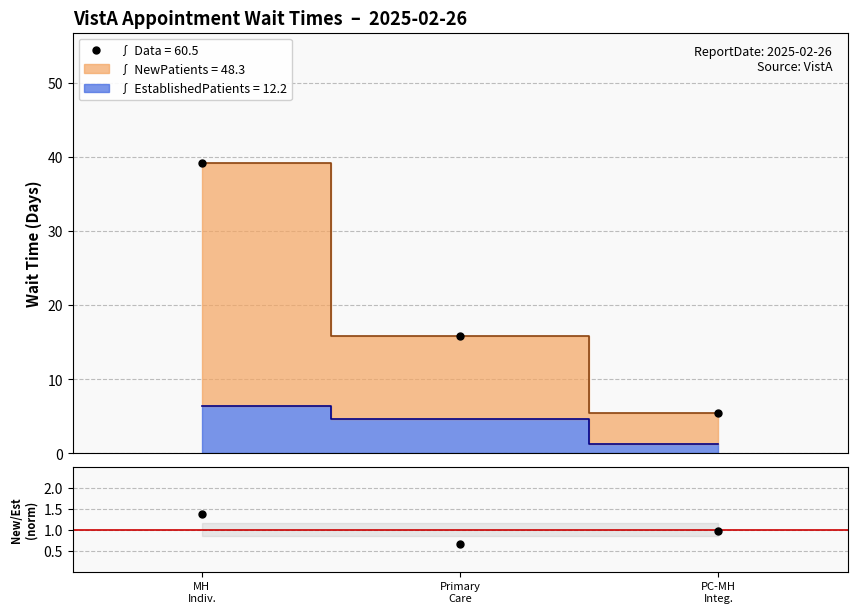

What is the value of the Ratio point at the 3rd from the left?

1.0